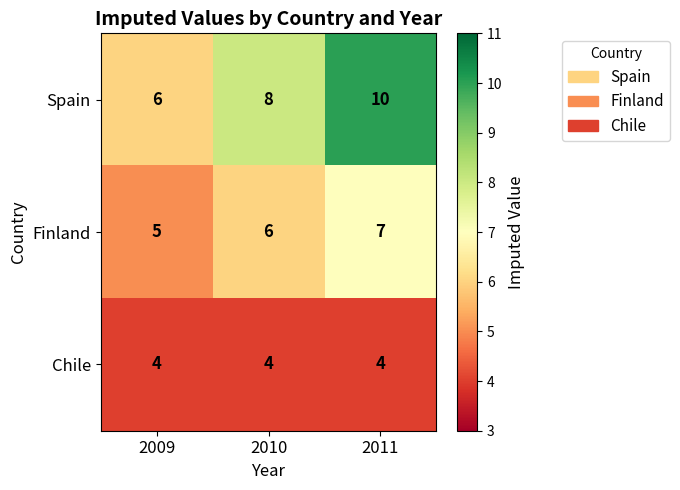

Rank the series at 2009 from highest to lowest value.

Spain, Finland, Chile